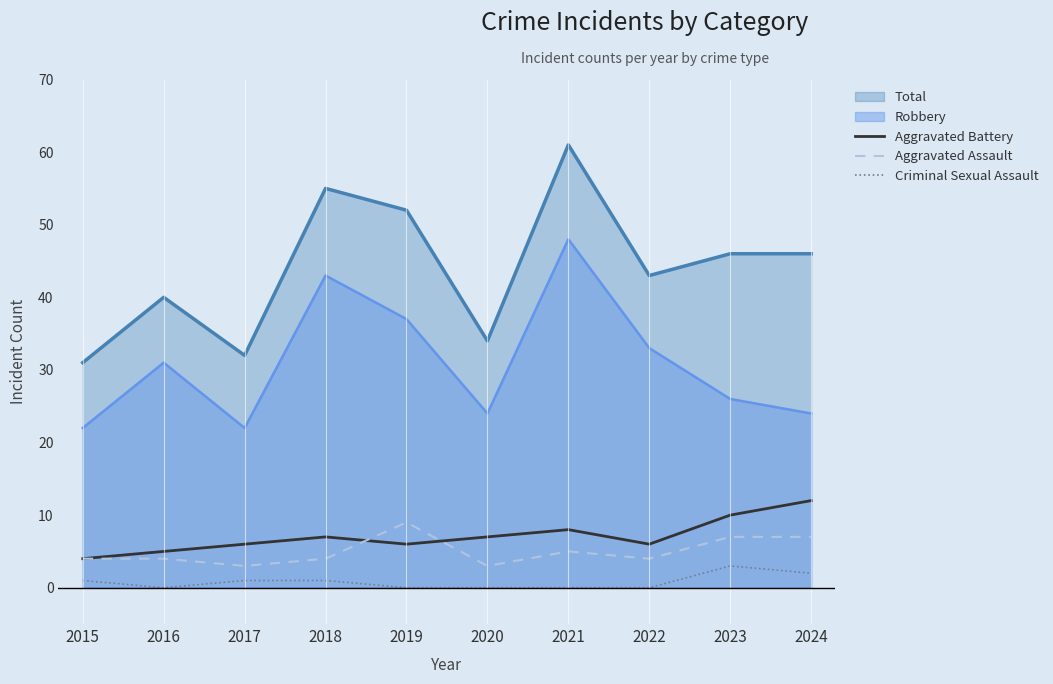

The Criminal Sexual Assault series shows 0 at 2020. True or false?

True